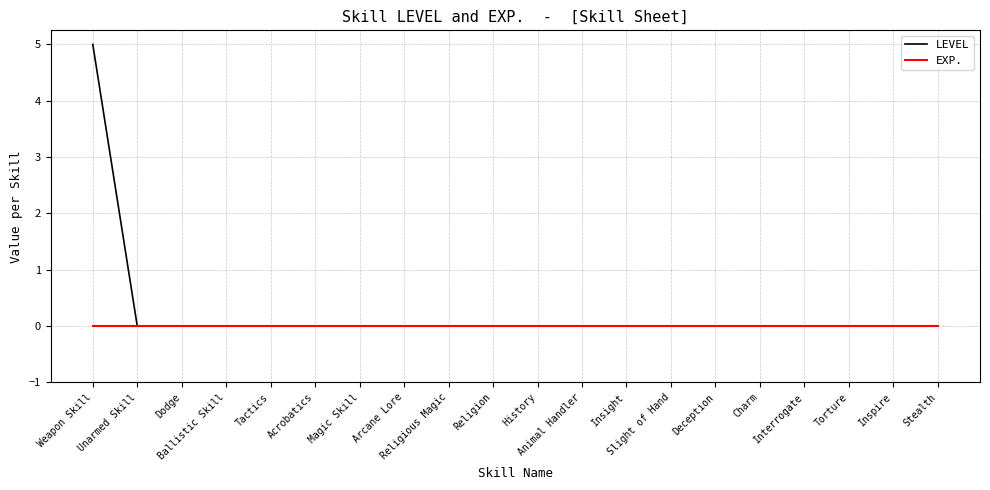

At which category is the sum across all series the highest?

Weapon Skill